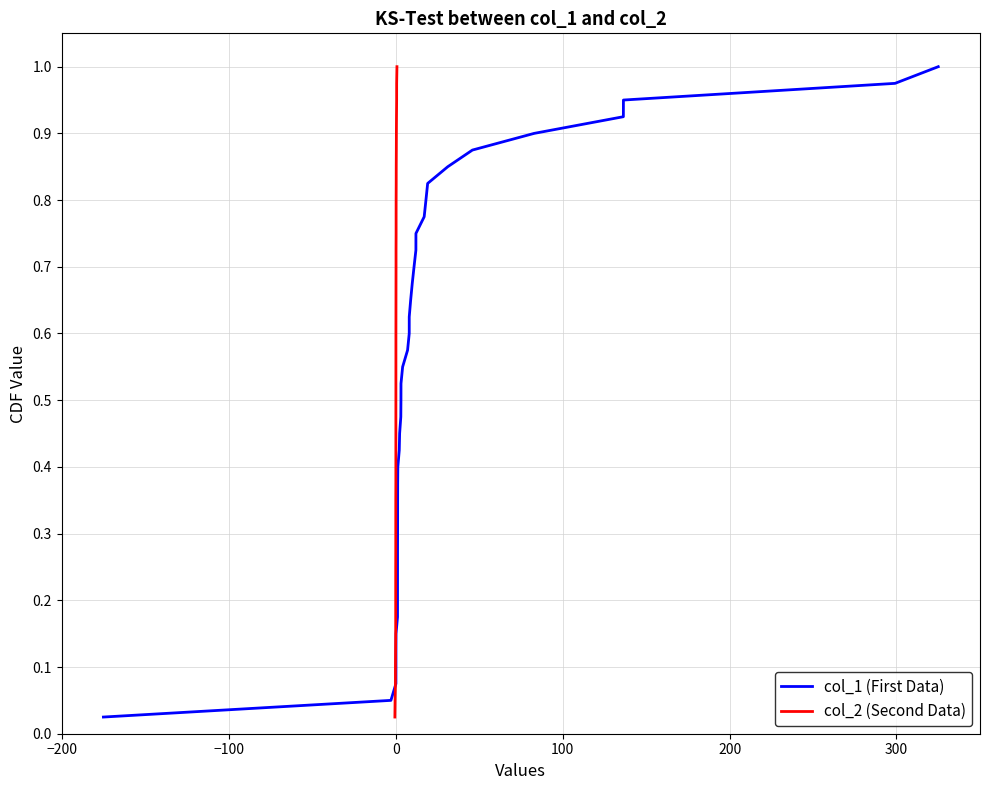

True or false: col_2 (Second Data) and col_1 (First Data) cross at least once.

False